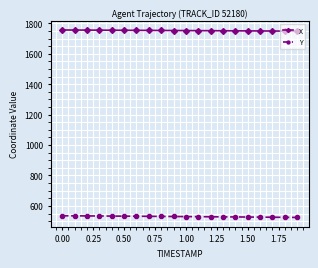

What is the average value of the Y series?

530.1